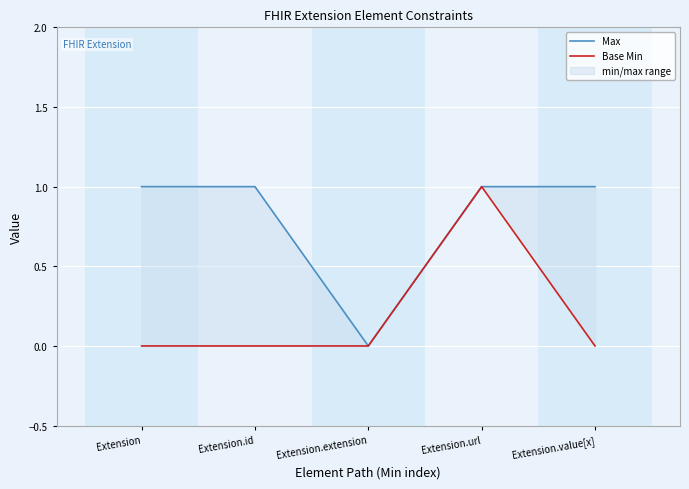

Between Extension.extension and Extension.url, which series saw the biggest shift?

Max